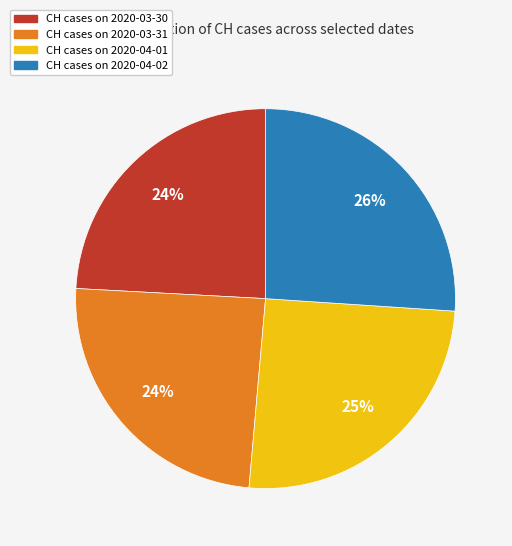

Do CH cases on 2020-04-02 and CH cases on 2020-03-31 together represent more than half of the pie?

Yes